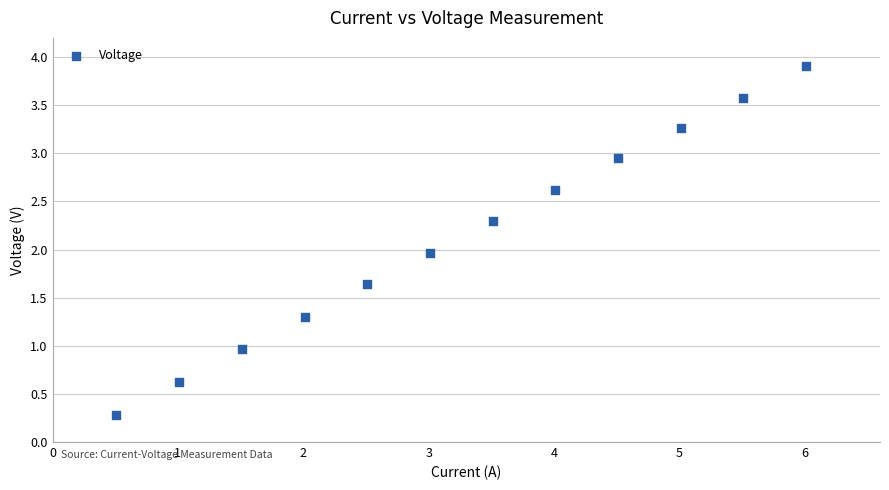

What is the average Y value?

2.1